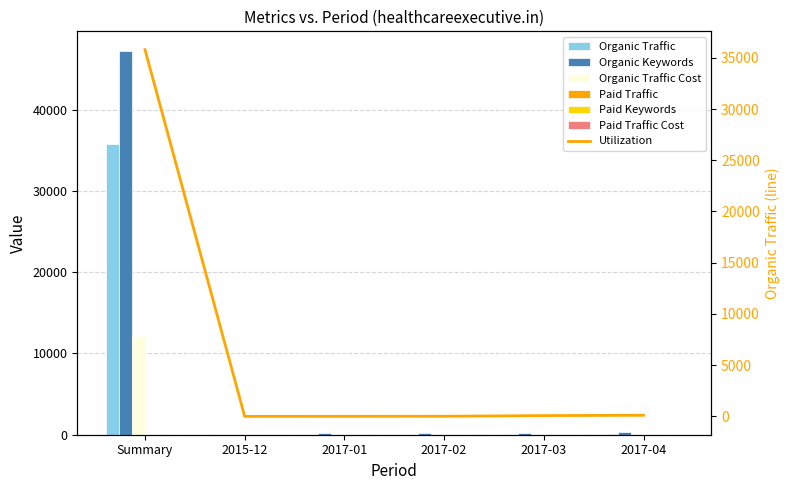

How many values in the Organic Traffic Cost series are below 5?

3